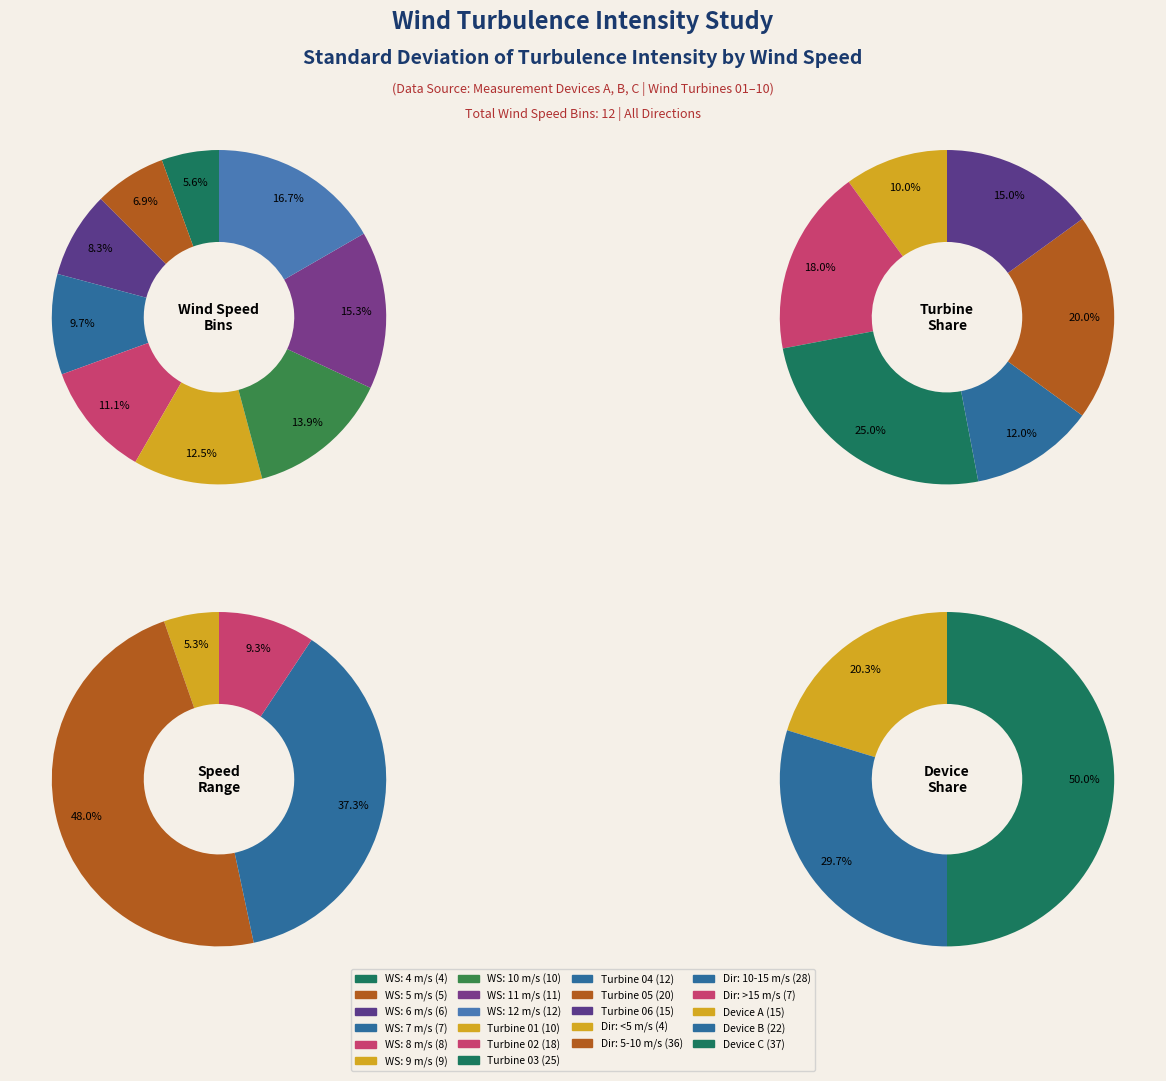

The 10 m/s slice represents 21% of the pie. True or false?

False